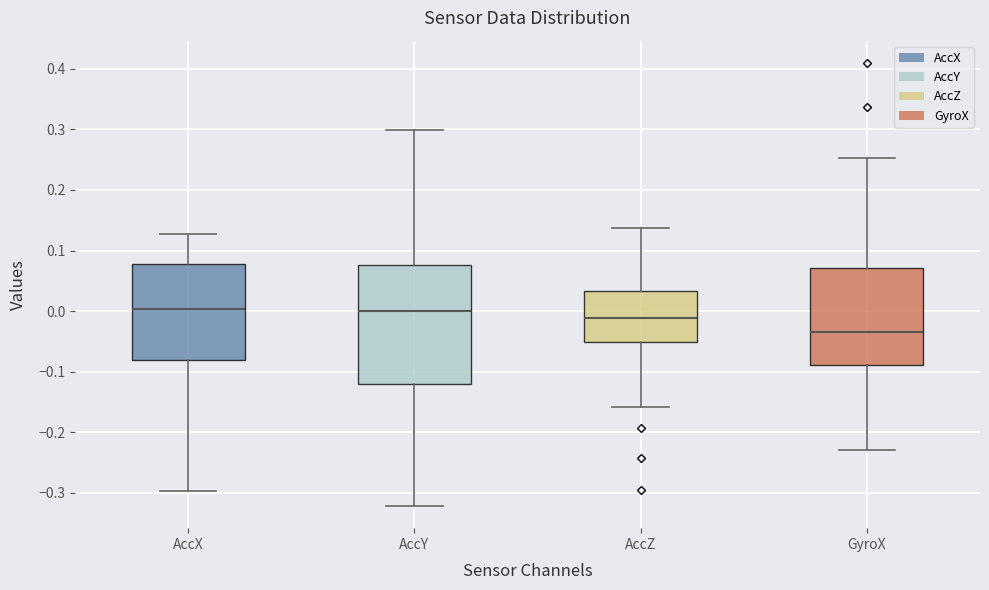

Where does the median line of the box for AccY sit on the y-axis? The values are not printed on the chart, so give them approximately, as read against the axis.

0.00